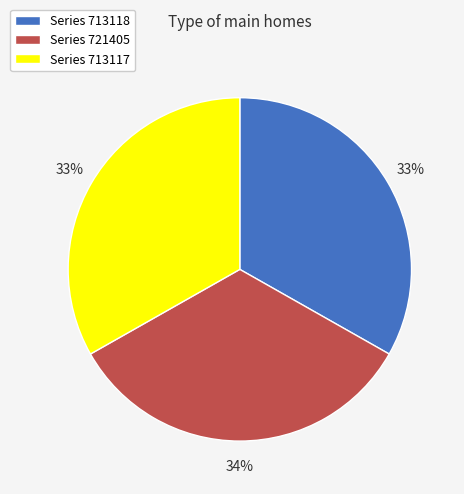

To the nearest percent, what is the average slice percentage?

33%